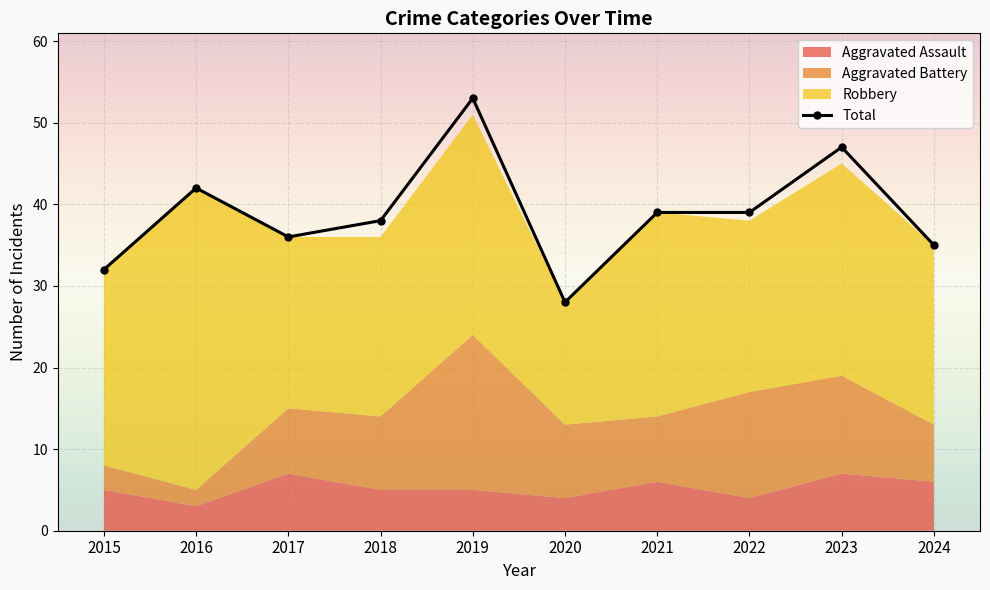

The chart shows a value of 13 at 2021. True or false?

False